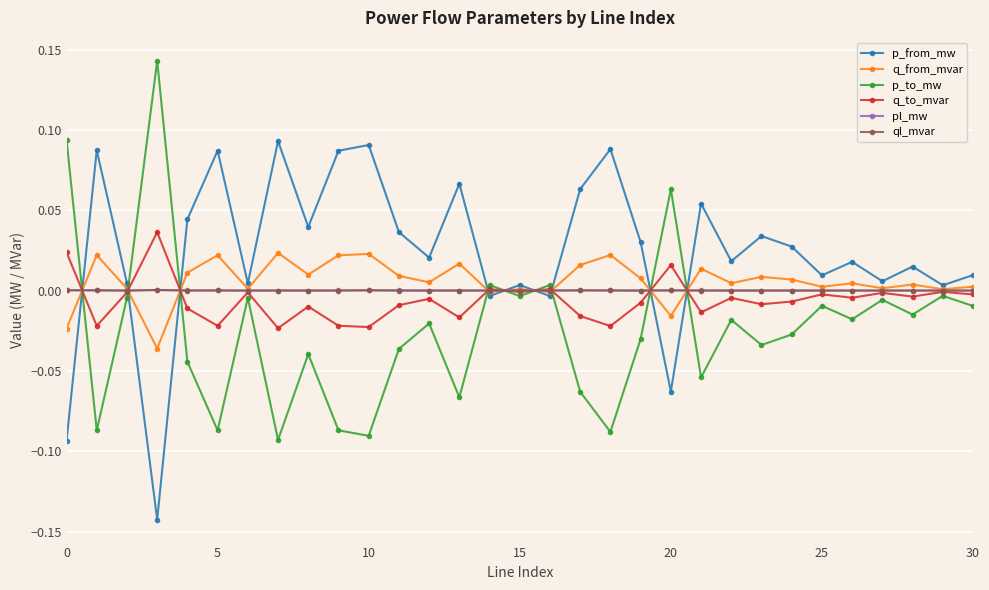

Does the chart display data point markers on the line(s)?

Yes